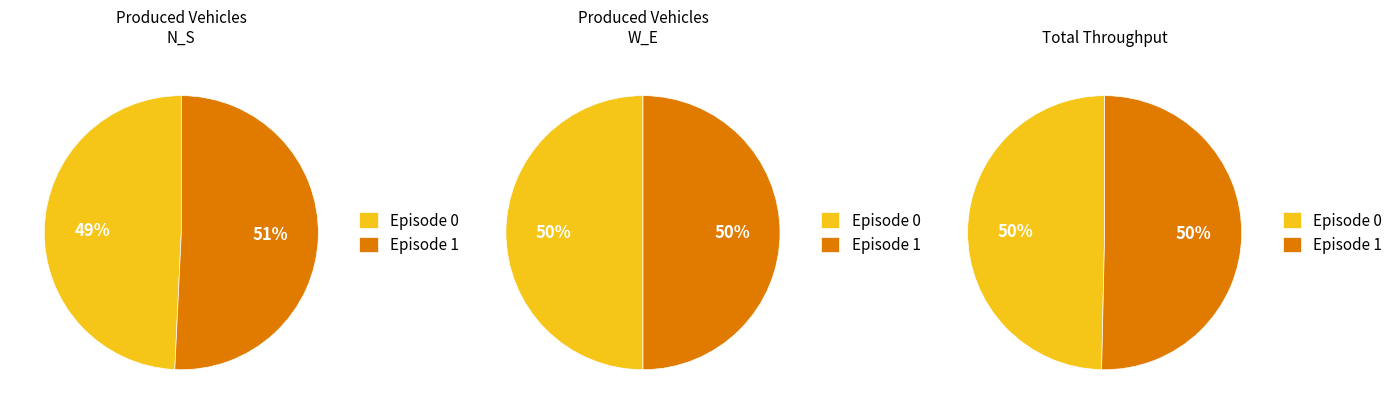

How many slices are in this pie chart?

2